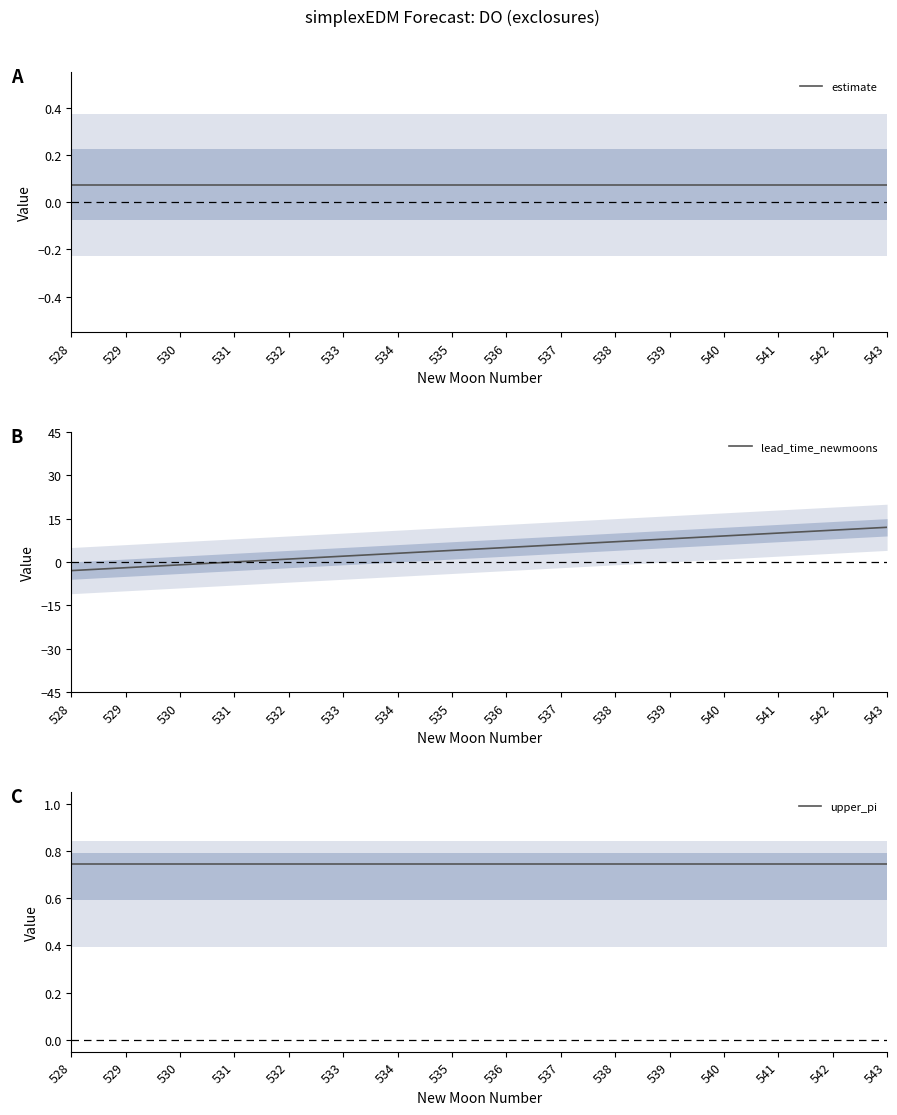

What is the difference between the highest and lowest values at 531?

0.7